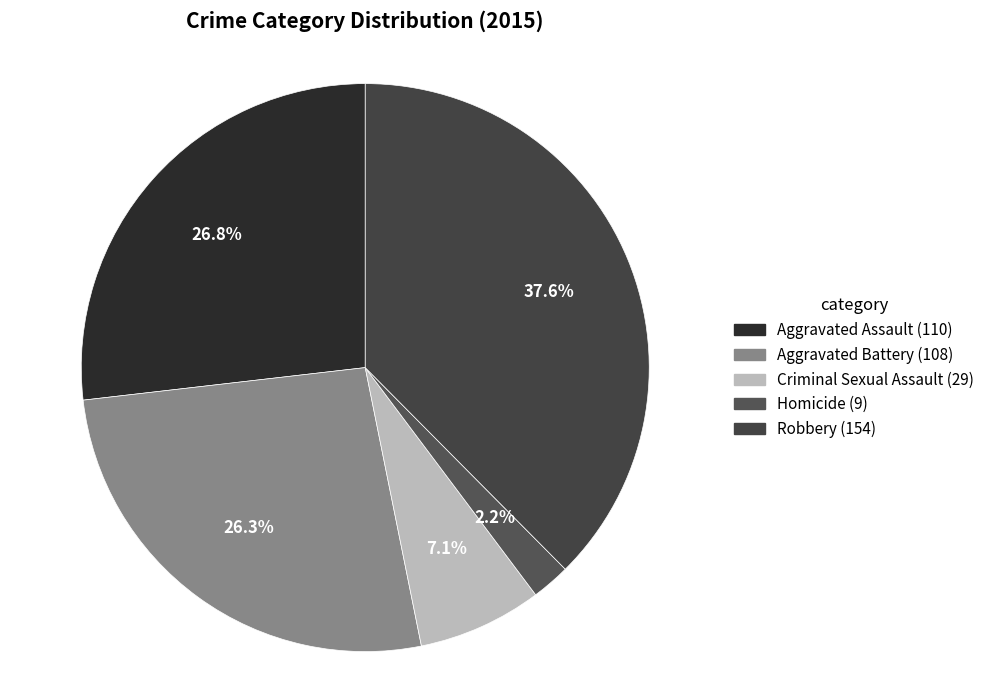

What is the smallest slice in the pie chart?

Homicide